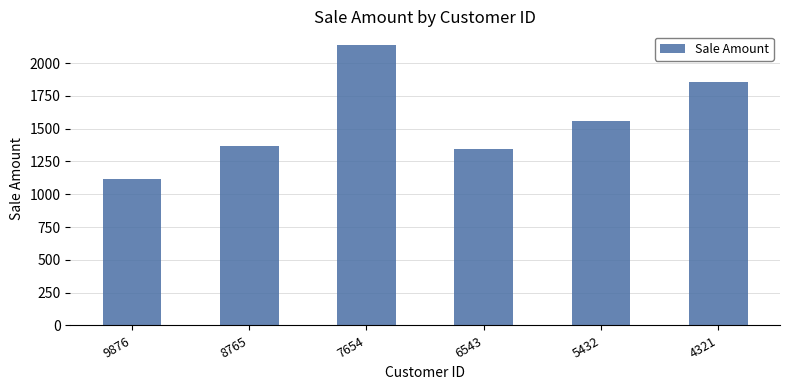

At which label is the value closest to 1625?

5432